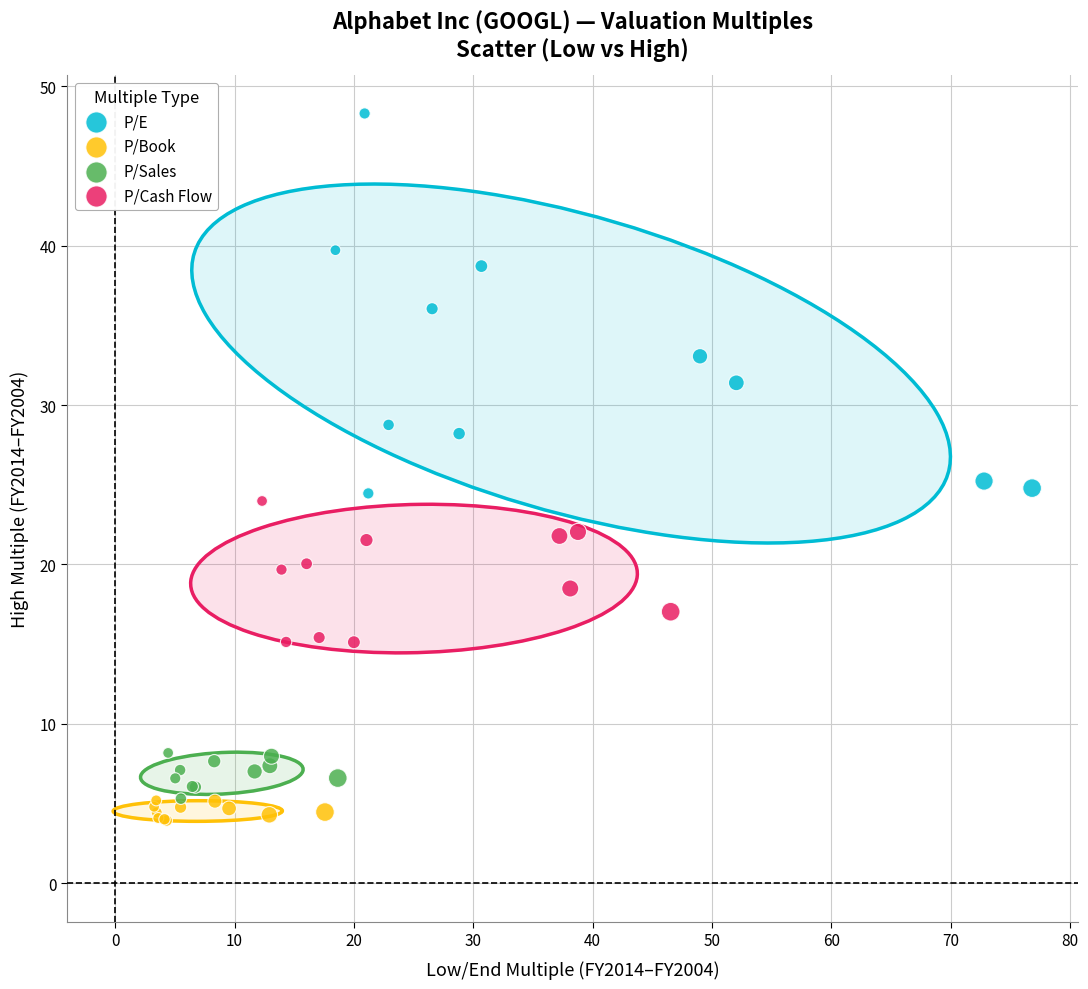

Which series reaches the maximum Y coordinate?

P/E